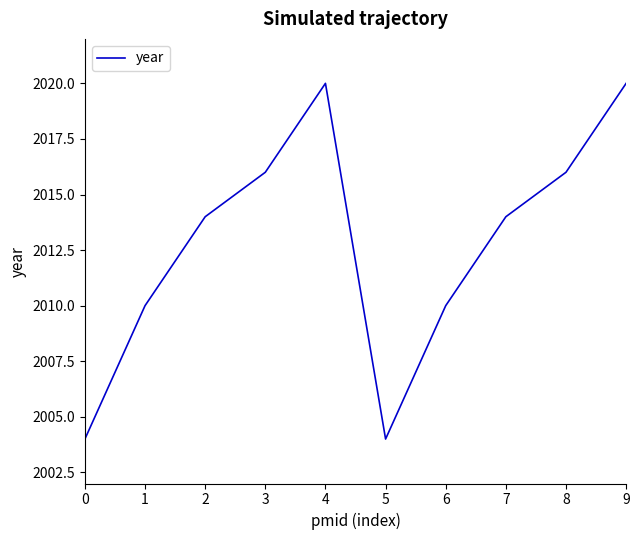

The value at 0 is 2665. True or false?

False